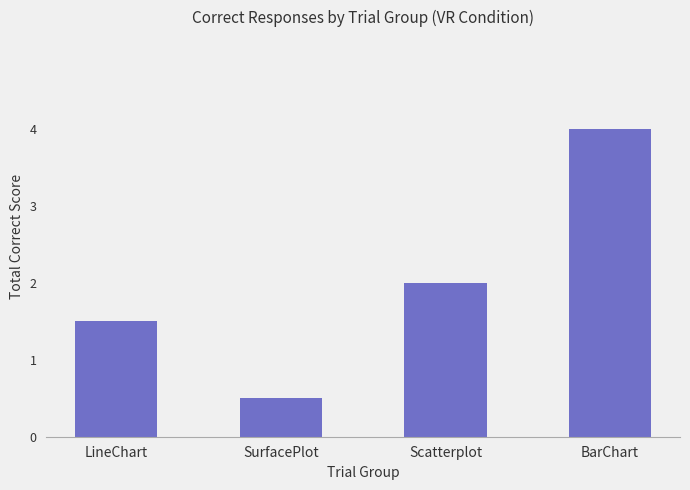

At which label is the value closest to 2?

Scatterplot